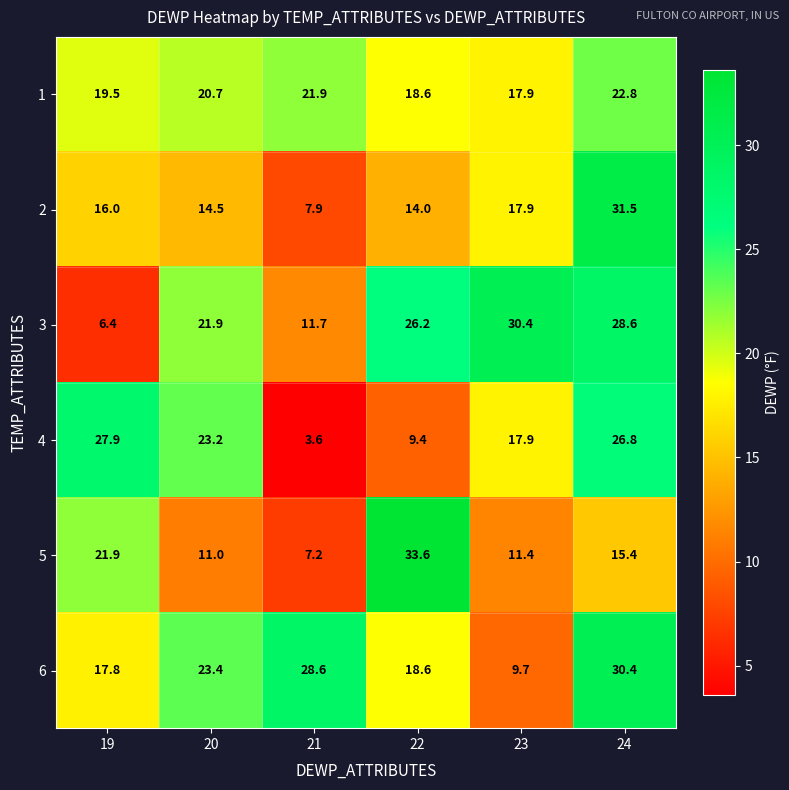

Rank the categories by 6 value from highest to lowest.

24, 21, 20, 22, 19, 23